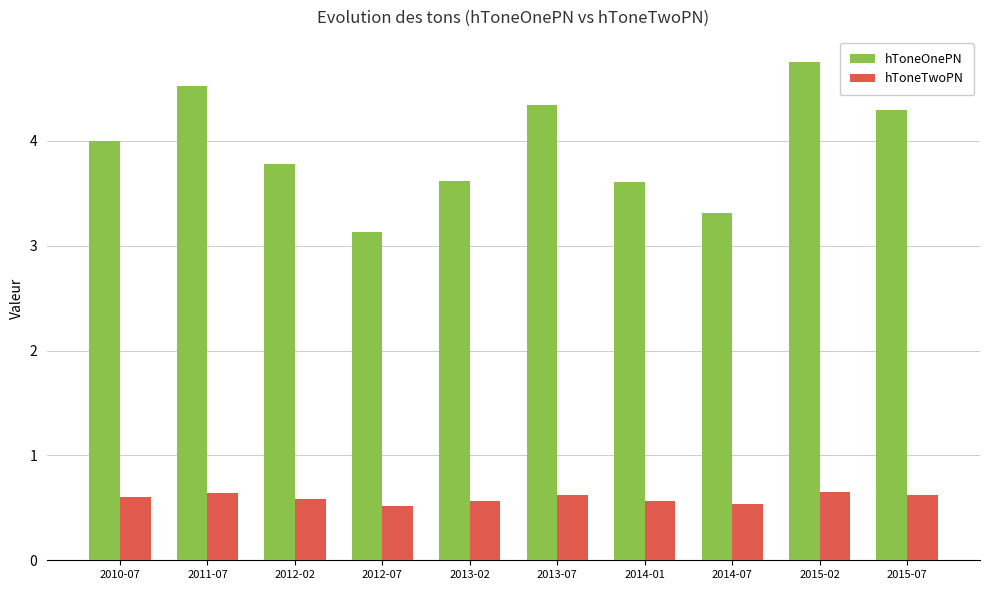

Is it true that hToneTwoPN equals 1.0 at 2010-07?

False